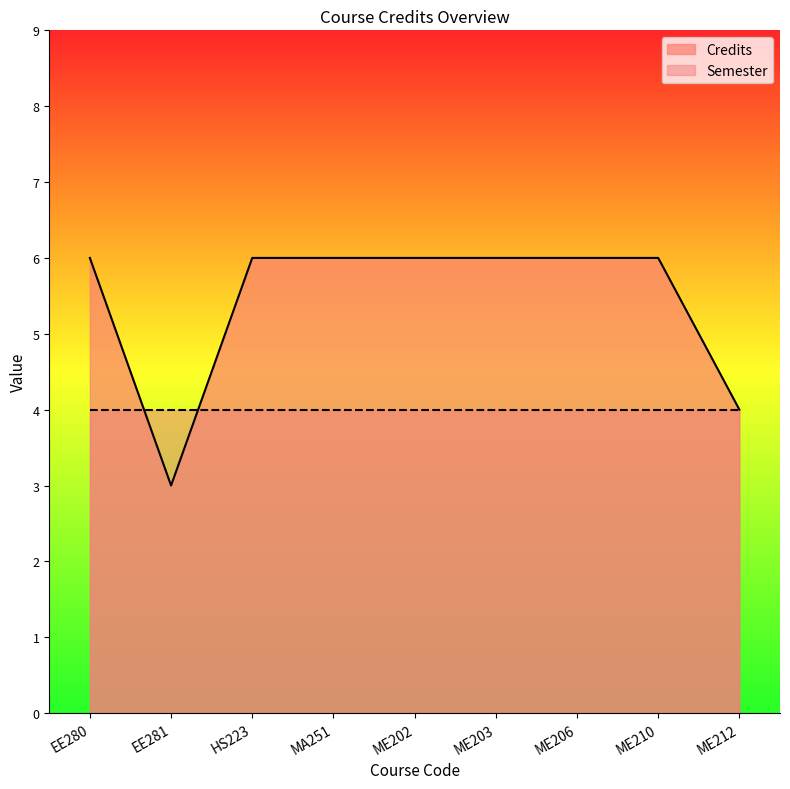

The chart shows a value of 6 at ME203. True or false?

True